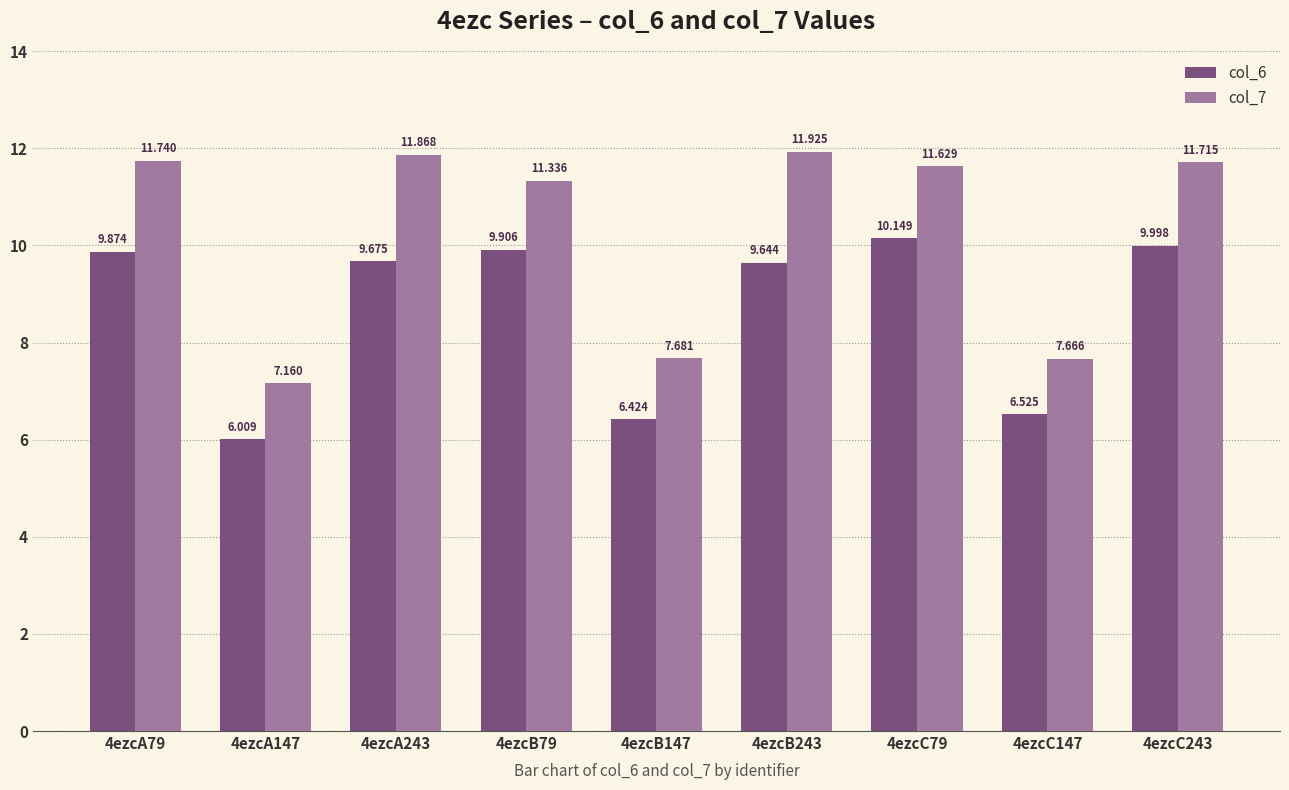

Is the value of col_7 at 4ezcA79 greater than the value of col_6 at 4ezcC243?

Yes